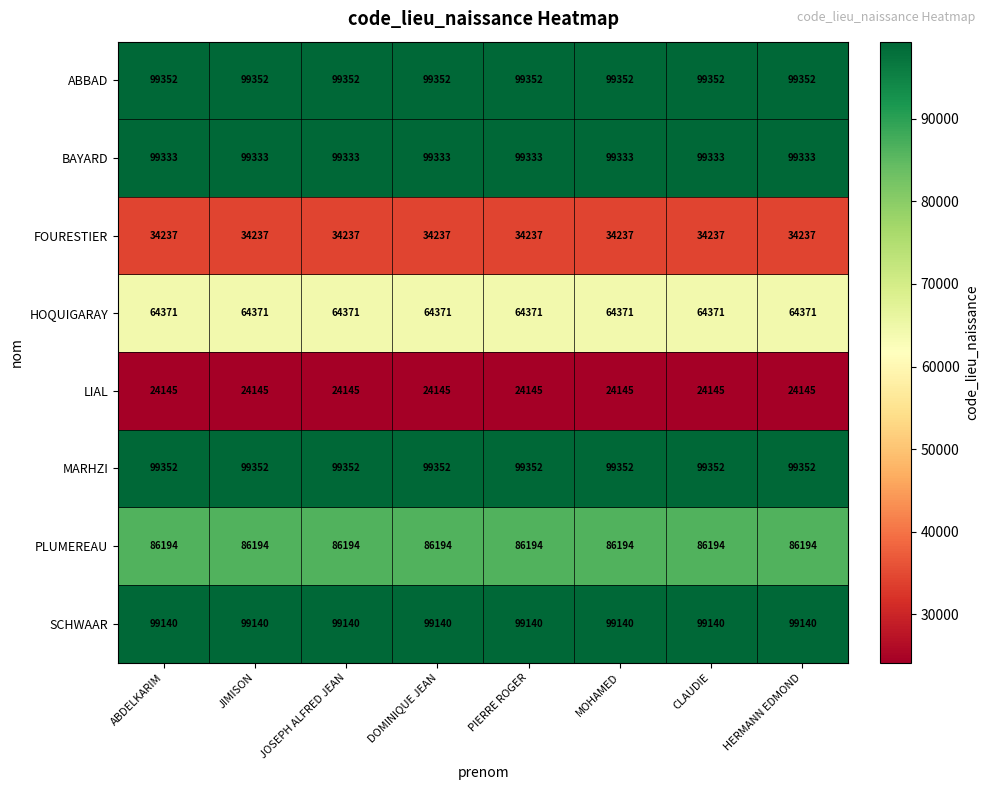

What is the spread (max minus min) of values at MOHAMED?

75207